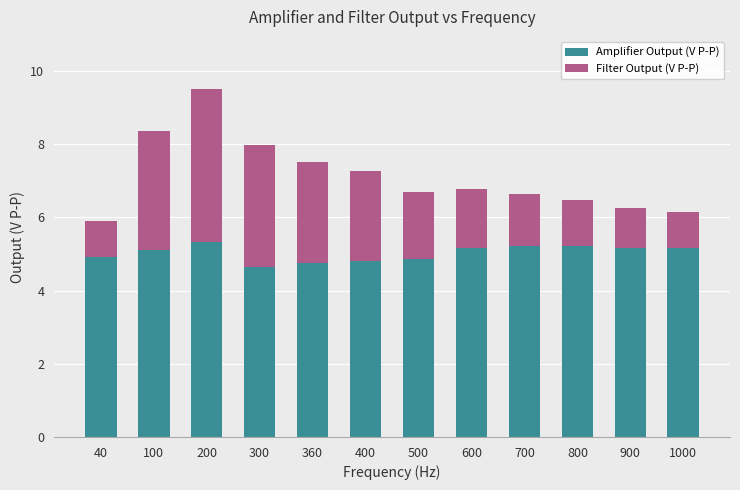

What is the total value across all series at 900?

6.3